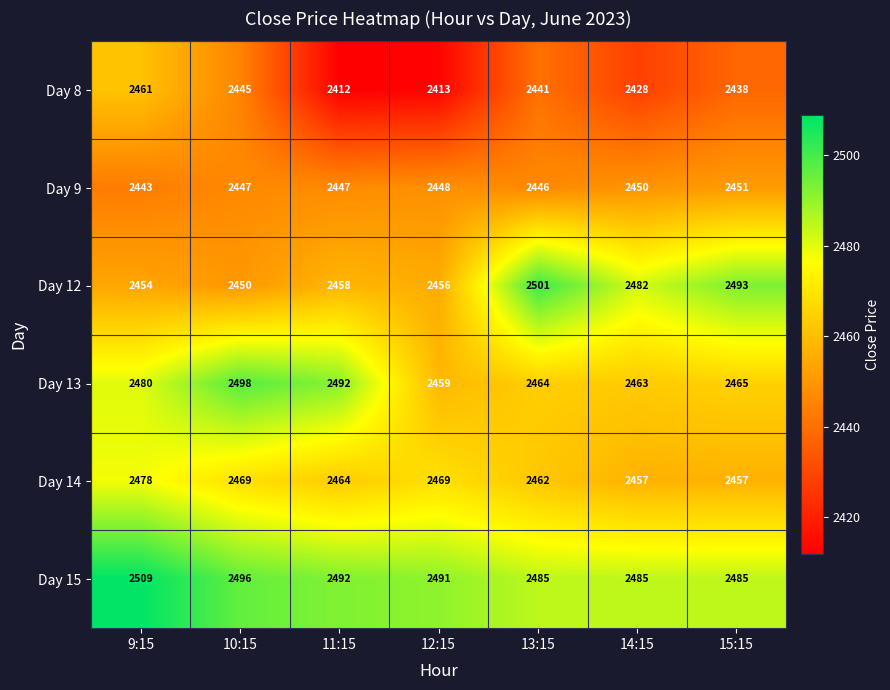

What is the approximate value of Day 15 at 9:15?

2509